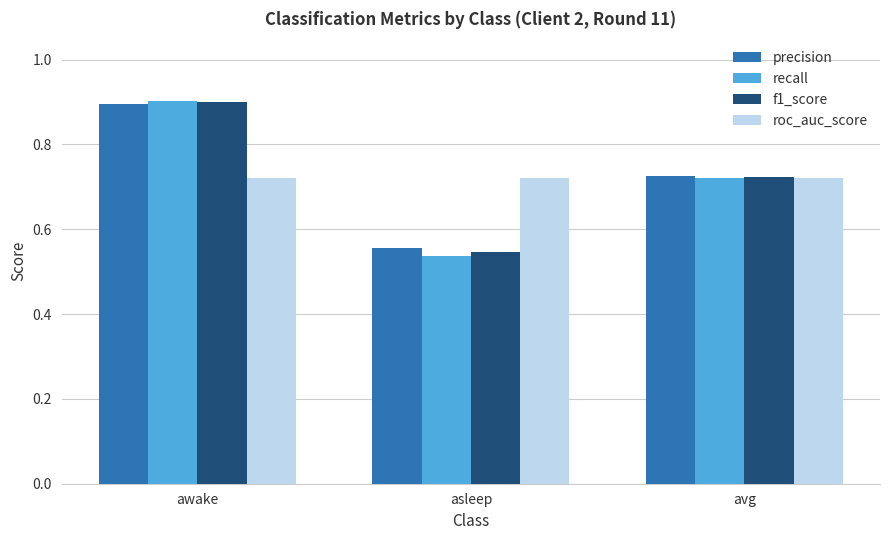

At which label does precision reach its peak?

awake